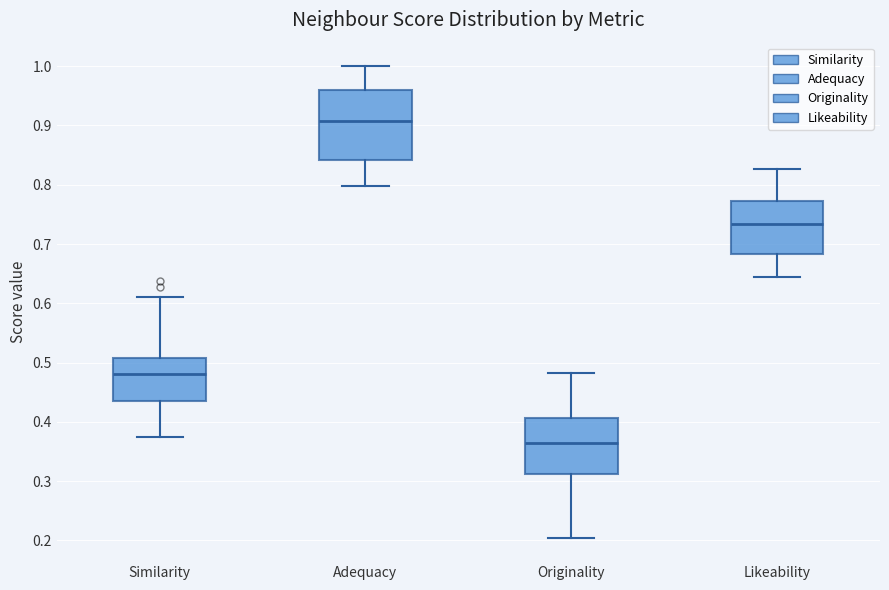

Comparing the boxes themselves (not the whiskers), which one is the tallest?

Adequacy